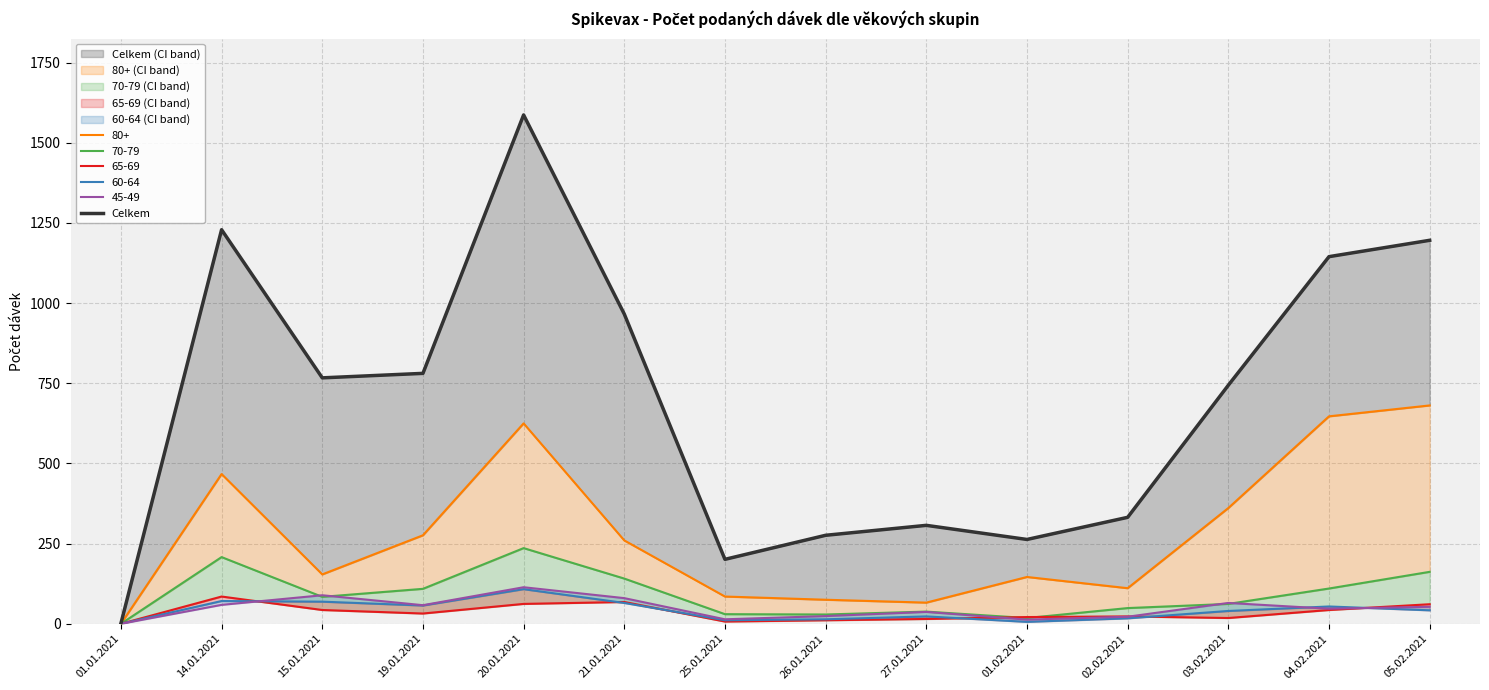

List the labels in order of value, smallest first.

01.01.2021, 25.01.2021, 01.02.2021, 26.01.2021, 27.01.2021, 02.02.2021, 03.02.2021, 15.01.2021, 19.01.2021, 21.01.2021, 04.02.2021, 05.02.2021, 14.01.2021, 20.01.2021